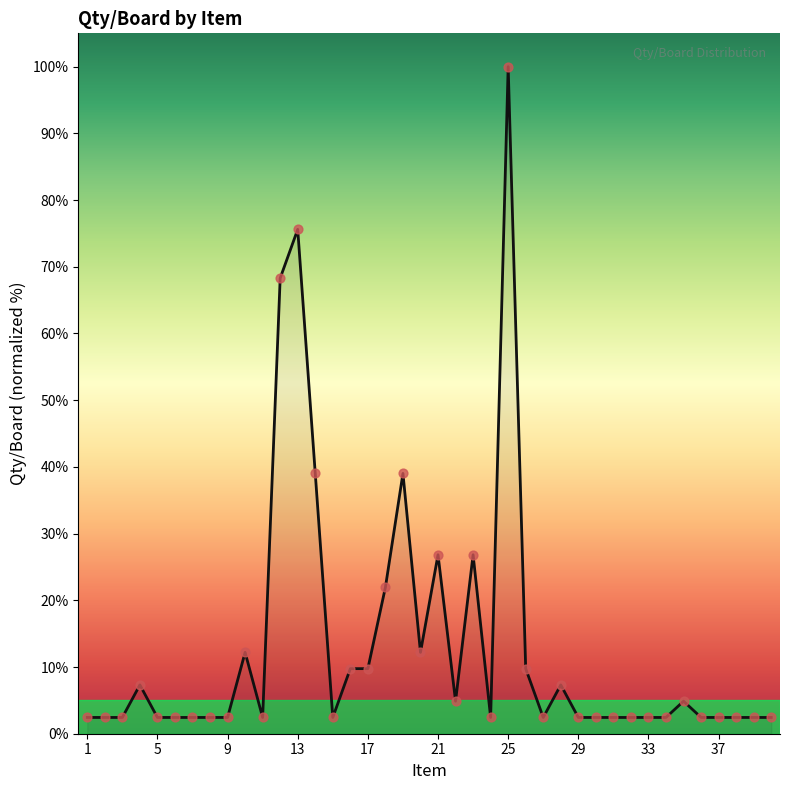

What is the difference between the maximum and minimum values?

97.6